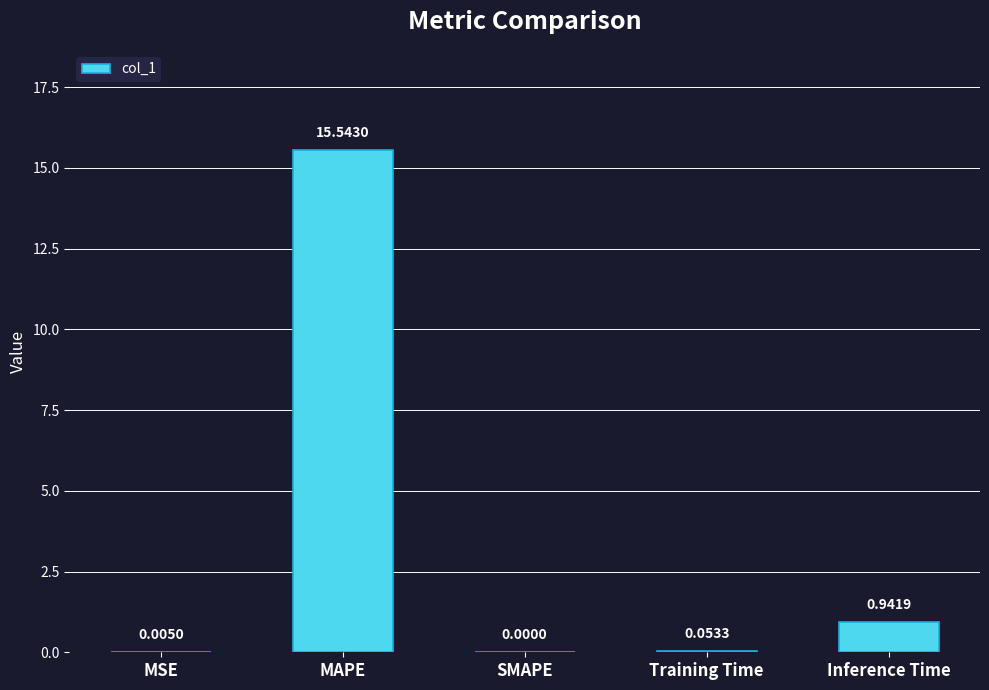

Where is the data nearest to the value 7?

Inference Time